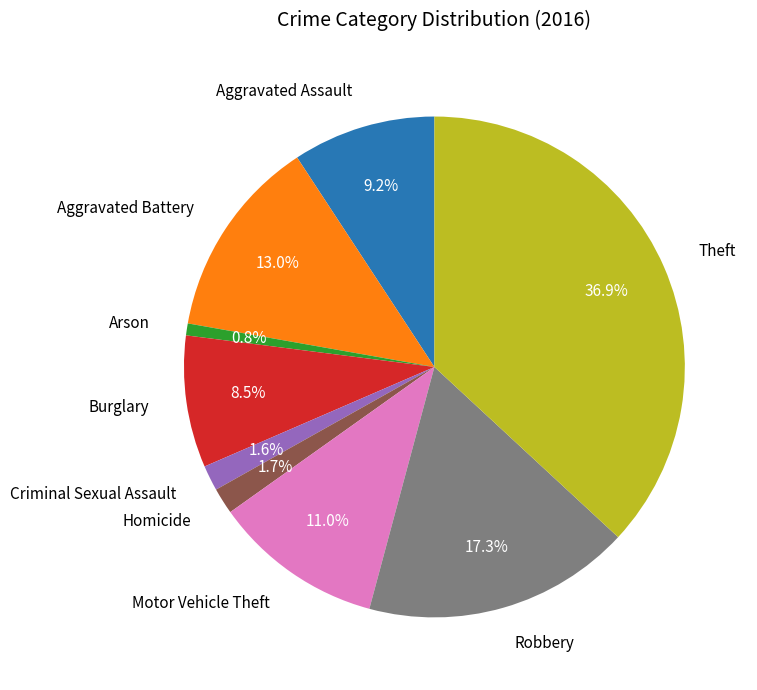

How many segments does this pie chart have?

9